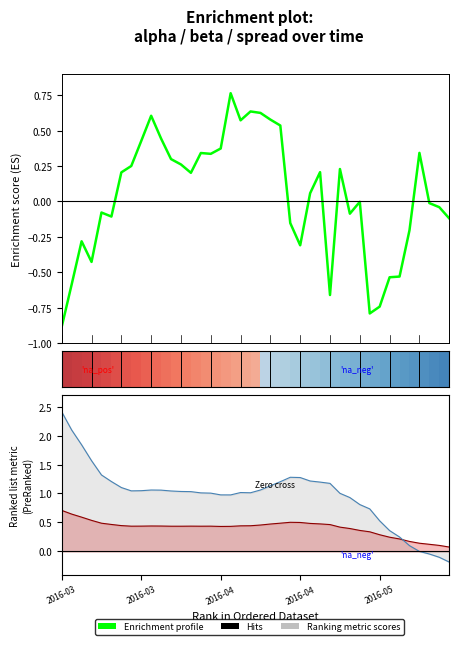

Is it true that Enrichment profile equals -0.2 at 23?

True